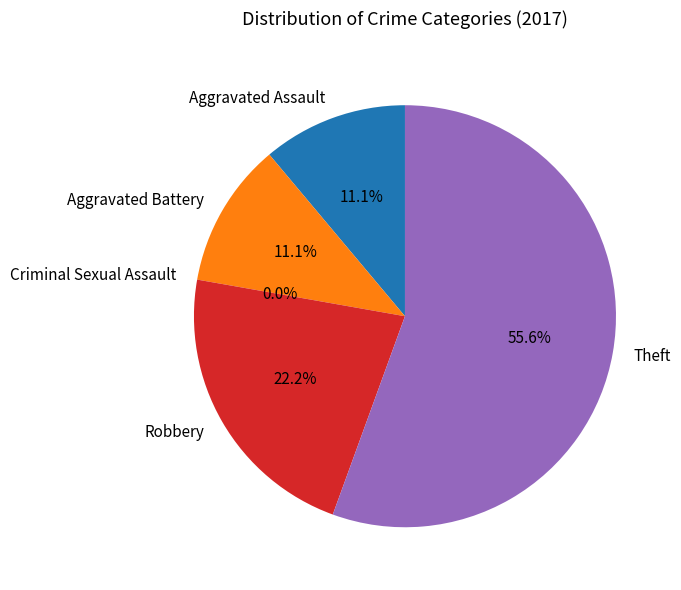

True or false: Robbery accounts for 28% of the total.

False